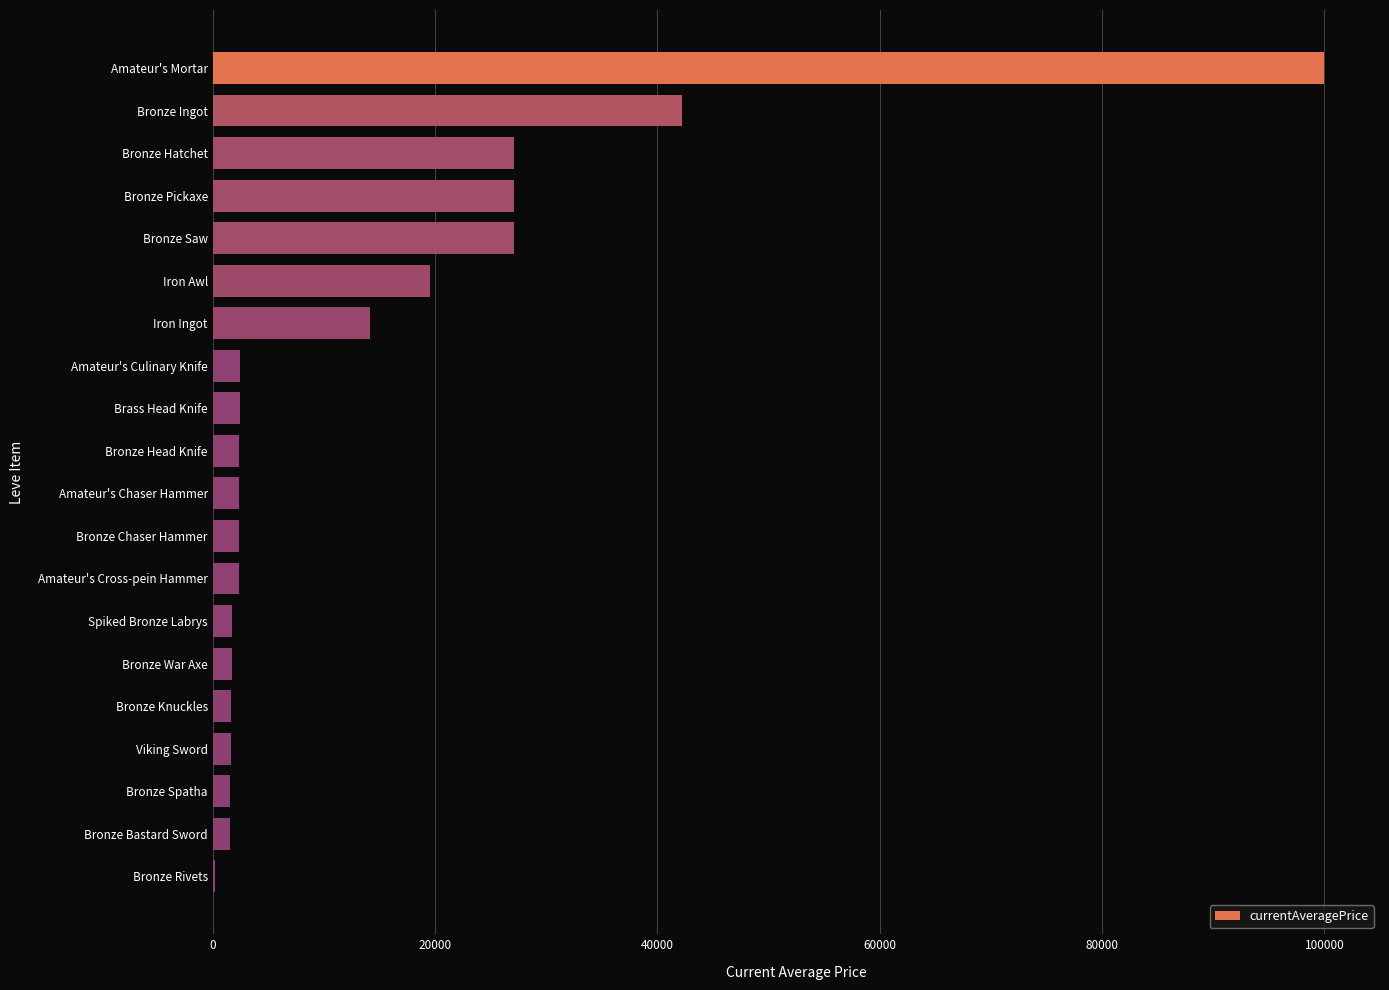

What is the ratio of the value at Bronze Pickaxe to the value at Bronze Head Knife?

11.2